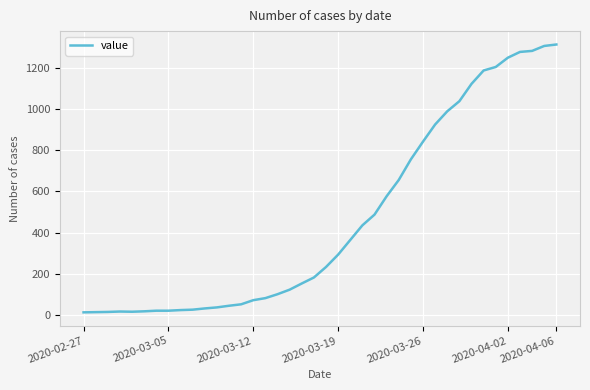

How many values are below 233?

20